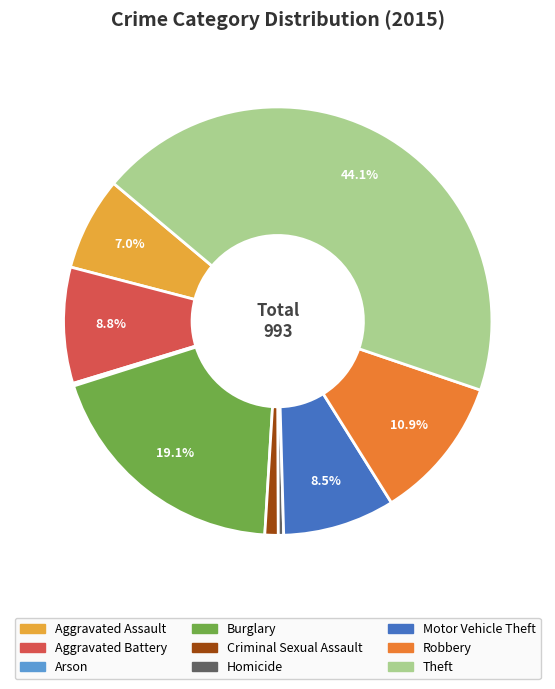

To the nearest percent, what percentage of the pie is Criminal Sexual Assault?

1%